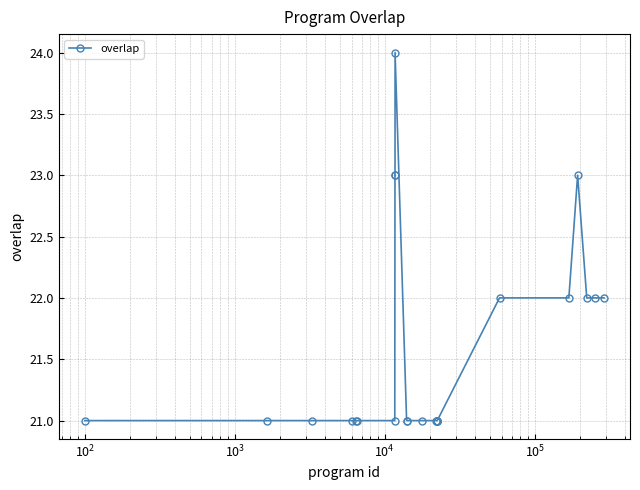

Does the chart display data point markers on the line(s)?

Yes